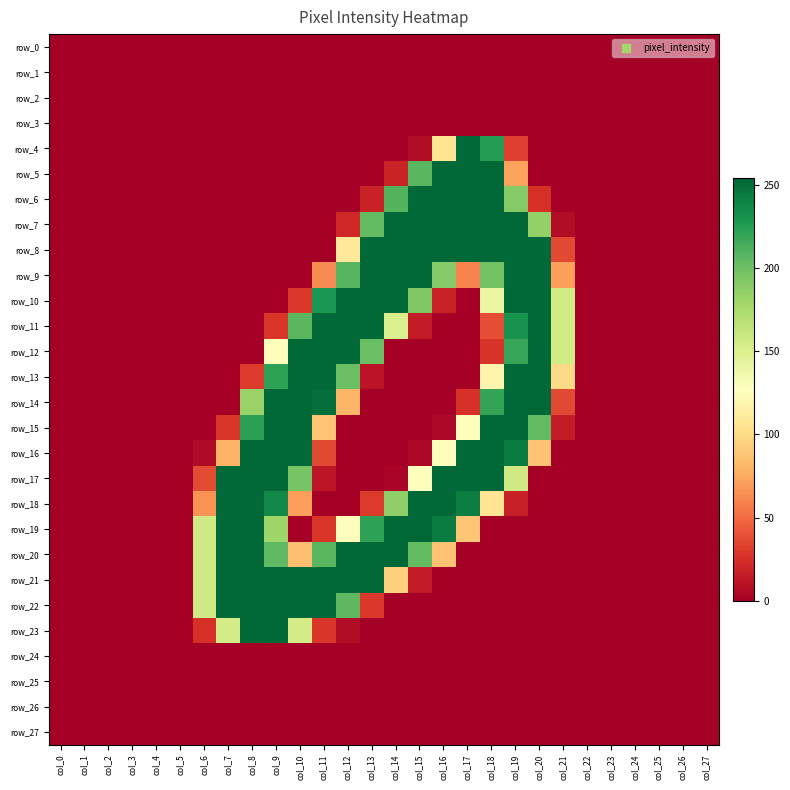

How many positive values does the row_13 series have?

10